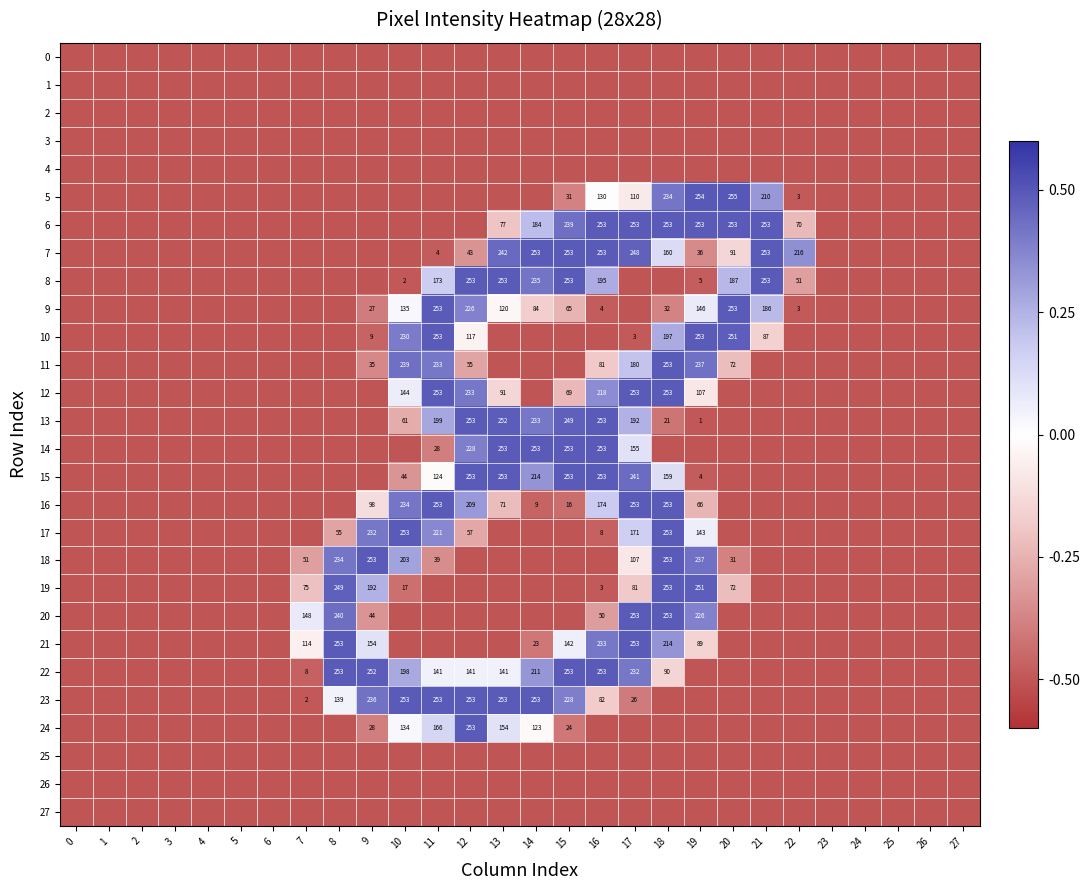

Which series has the largest range (max minus min)?

5